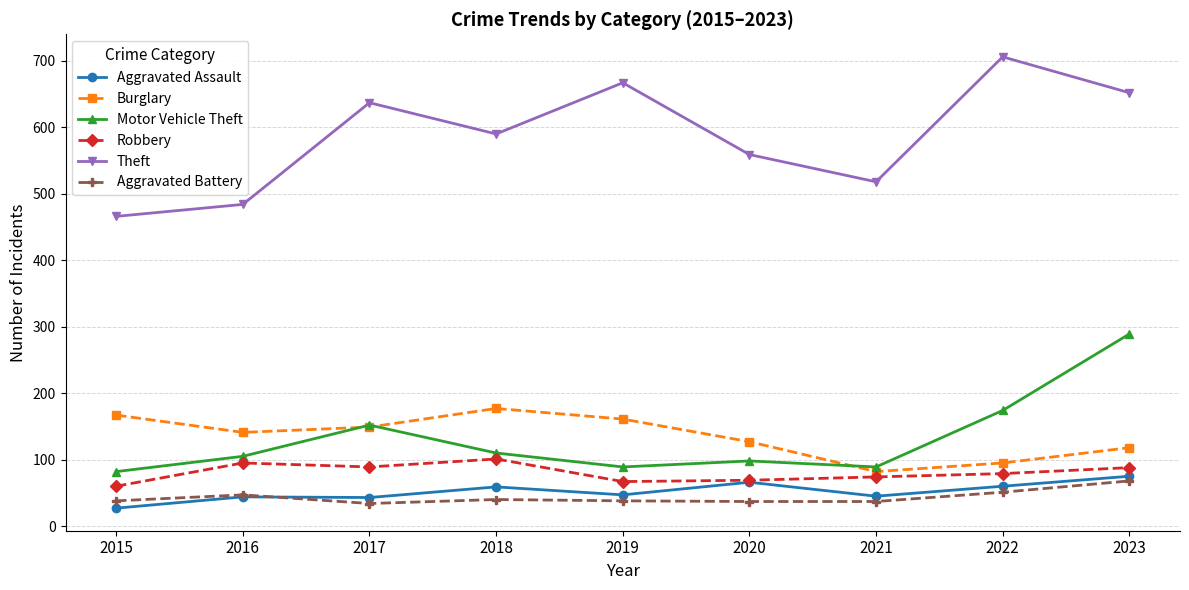

True or false: Robbery and Theft intersect in this chart.

False